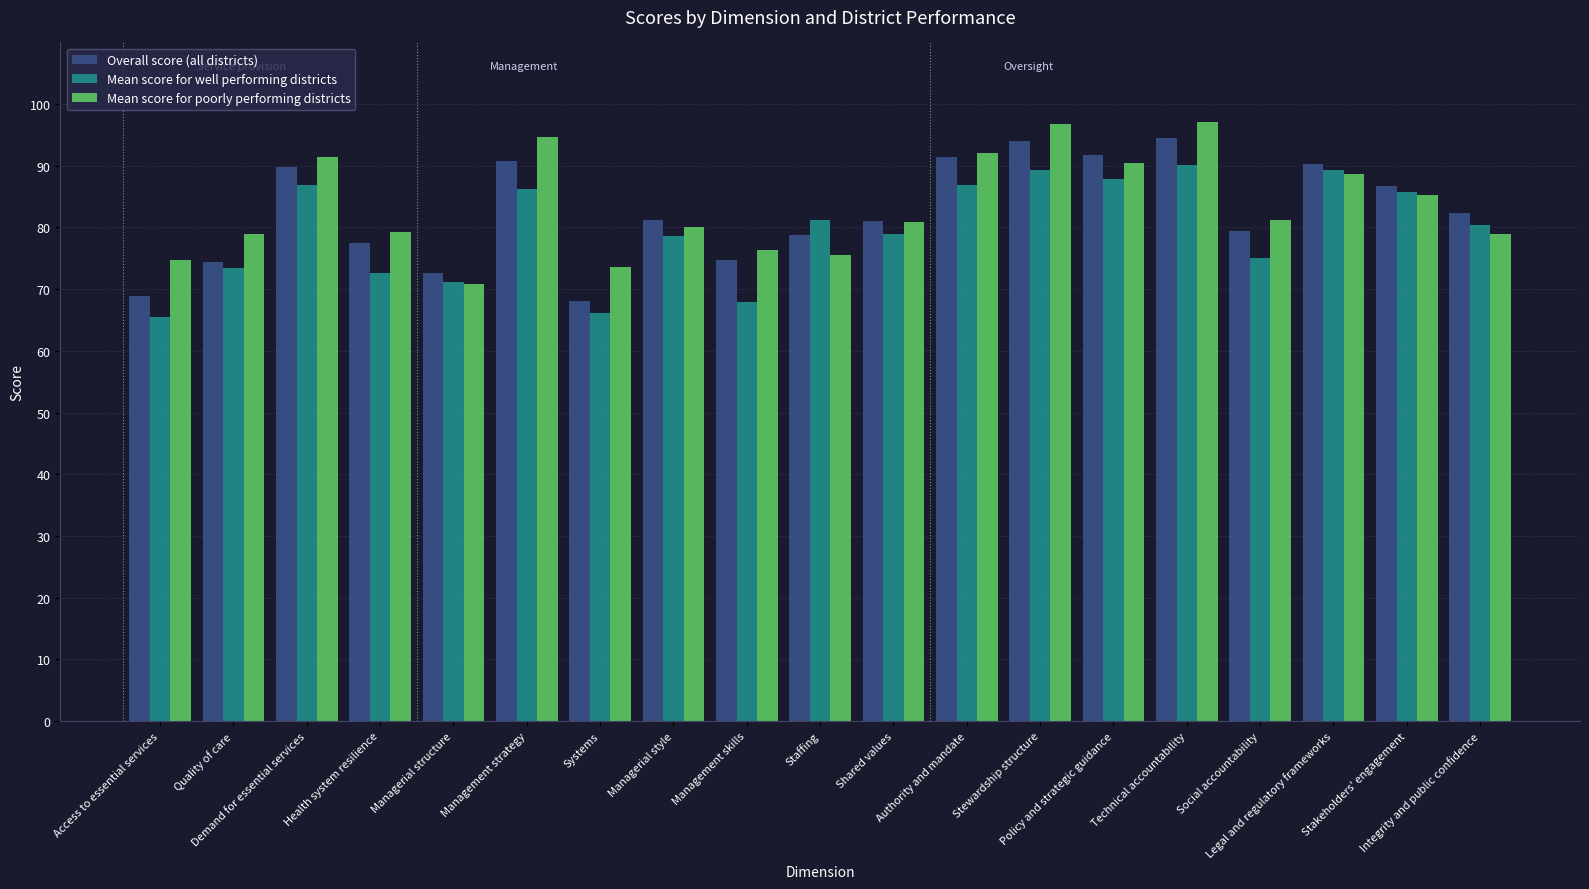

What is the minimum value shown in the chart?

65.6